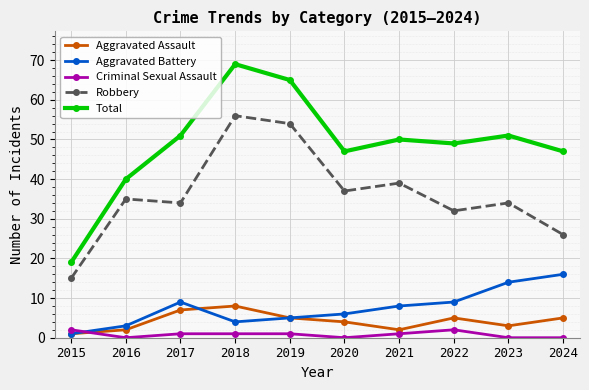

In Total, how many points are lower than both neighbors (excluding endpoints)?

2